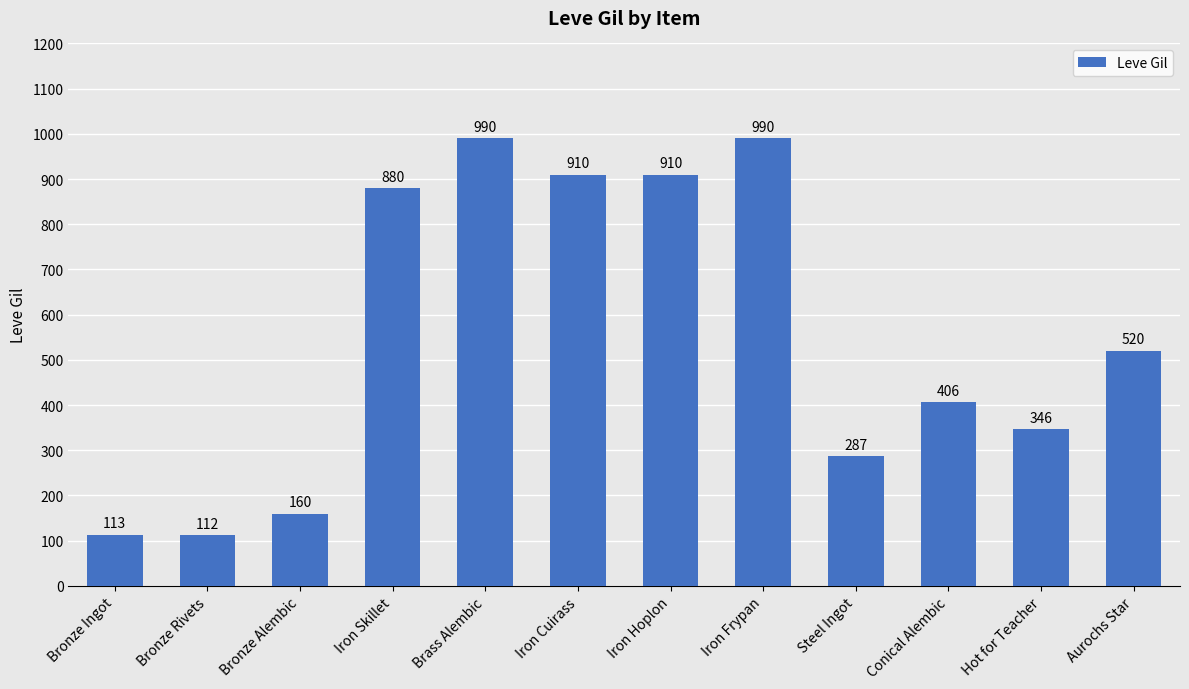

What is the maximum value shown in the chart?

990